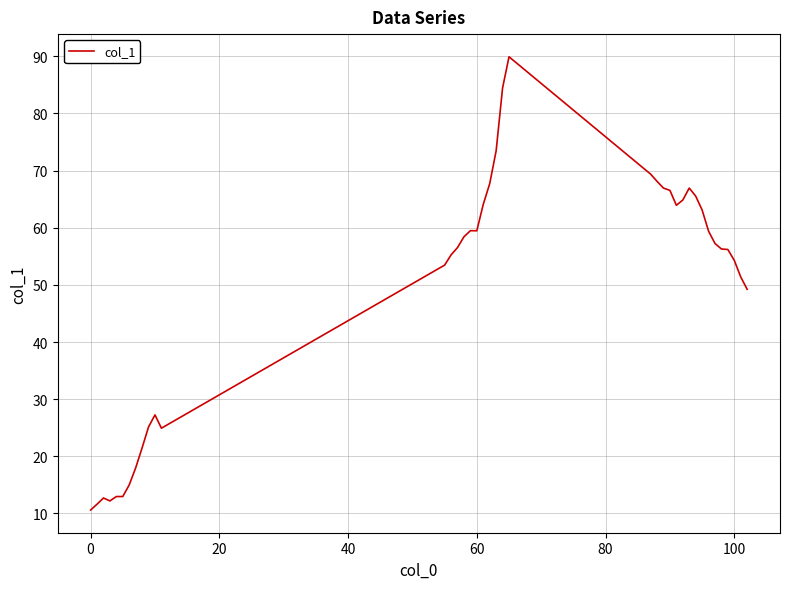

What is the smallest value displayed?

10.6